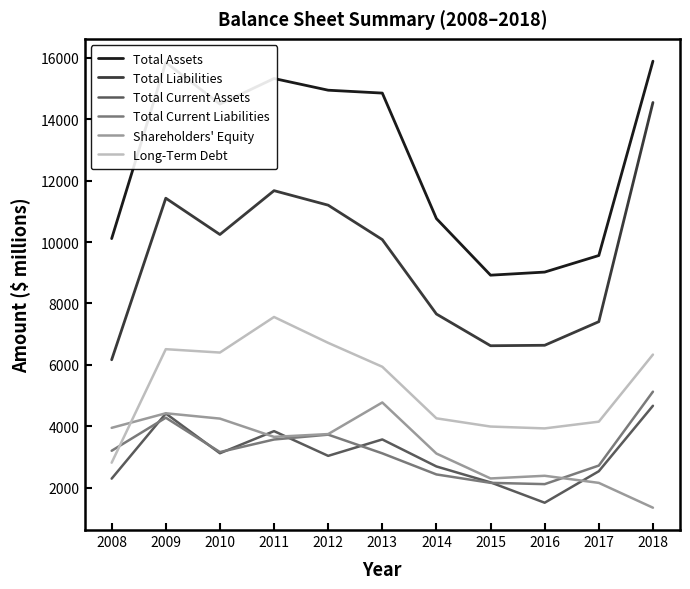

True or false: Total Current Assets and Long-Term Debt intersect in this chart.

False